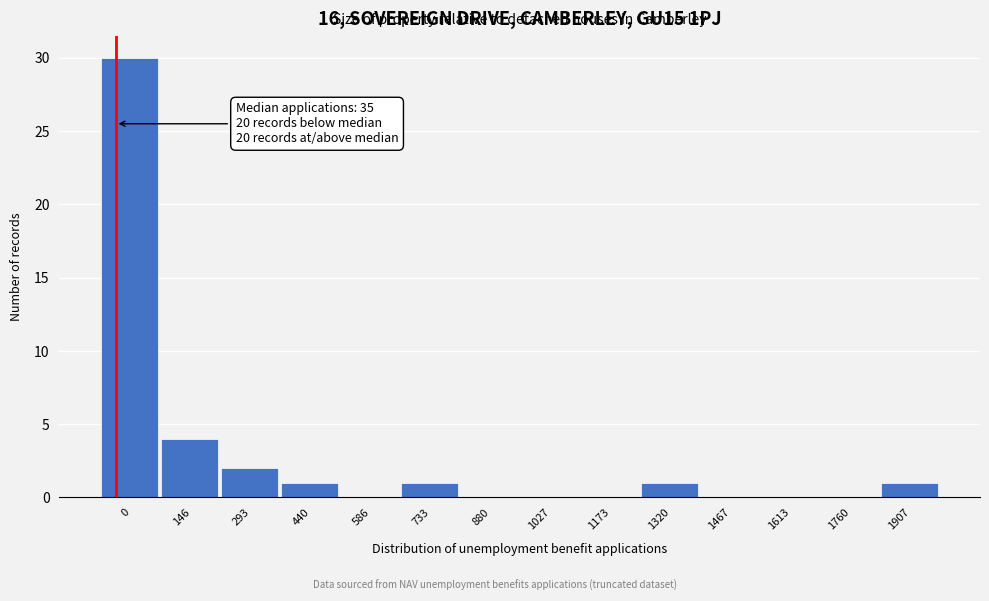

Reading right to left, transcribe all the data shown in this chart.

1907=1	1760=0	1613=0	1467=0	1320=1	1173=0	1027=0	880=0	733=1	586=0	440=1	293=2	146=4	0=30